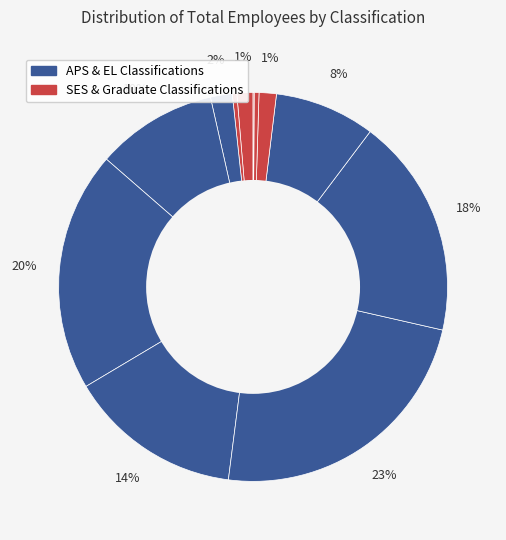

How many slices are in this pie chart?

12